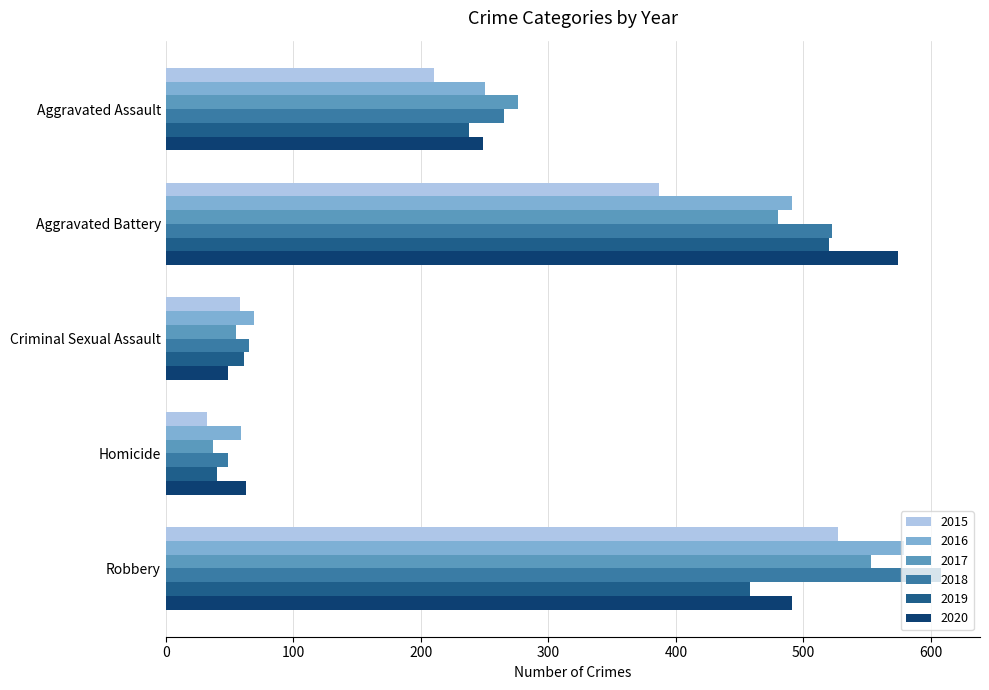

Is the value of 2020 at Aggravated Assault greater than the value of 2019 at Criminal Sexual Assault?

Yes